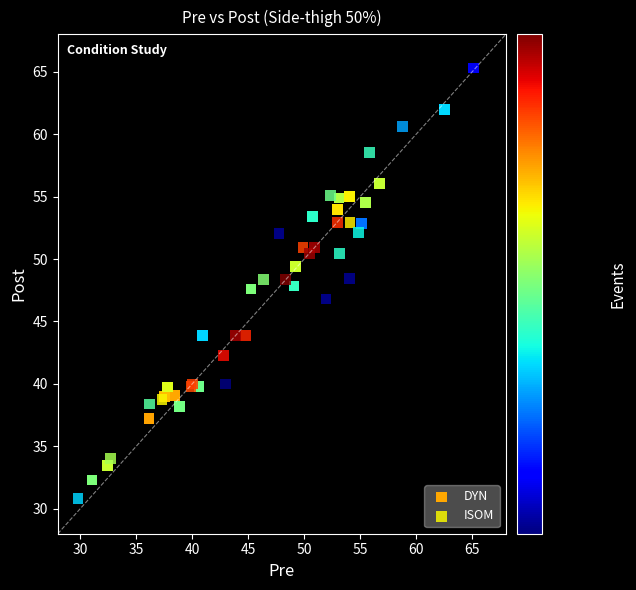

Which series has the largest Y range (max minus min)?

DYN